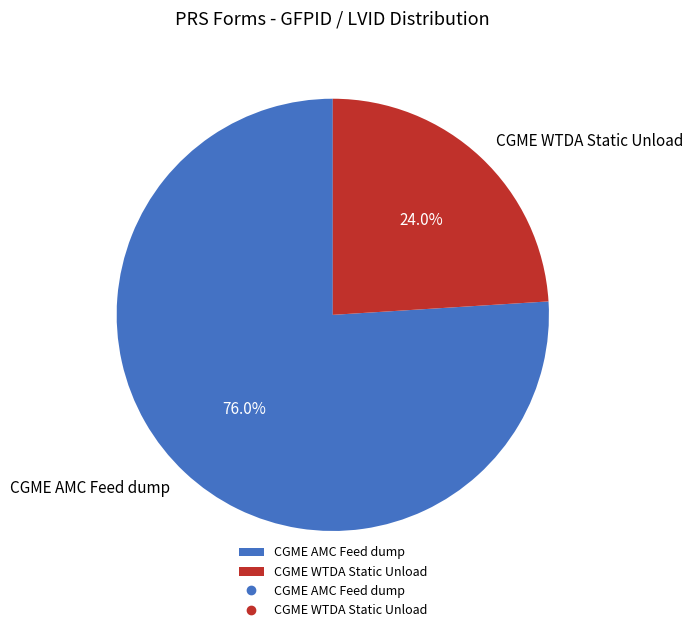

Is there any slice that represents more than half of the pie?

Yes